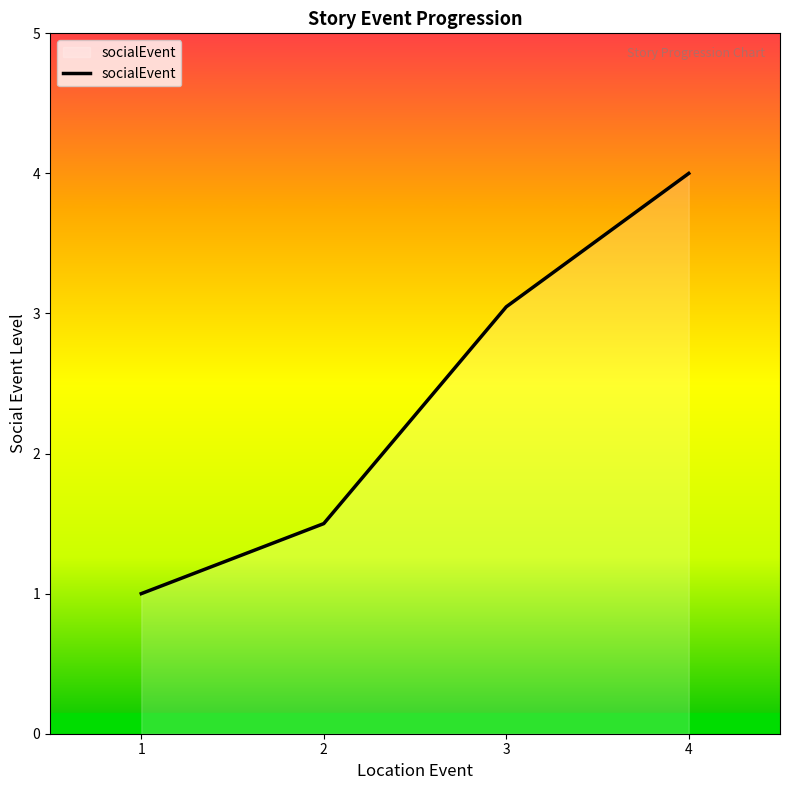

At which label does the data first exceed 3?

3